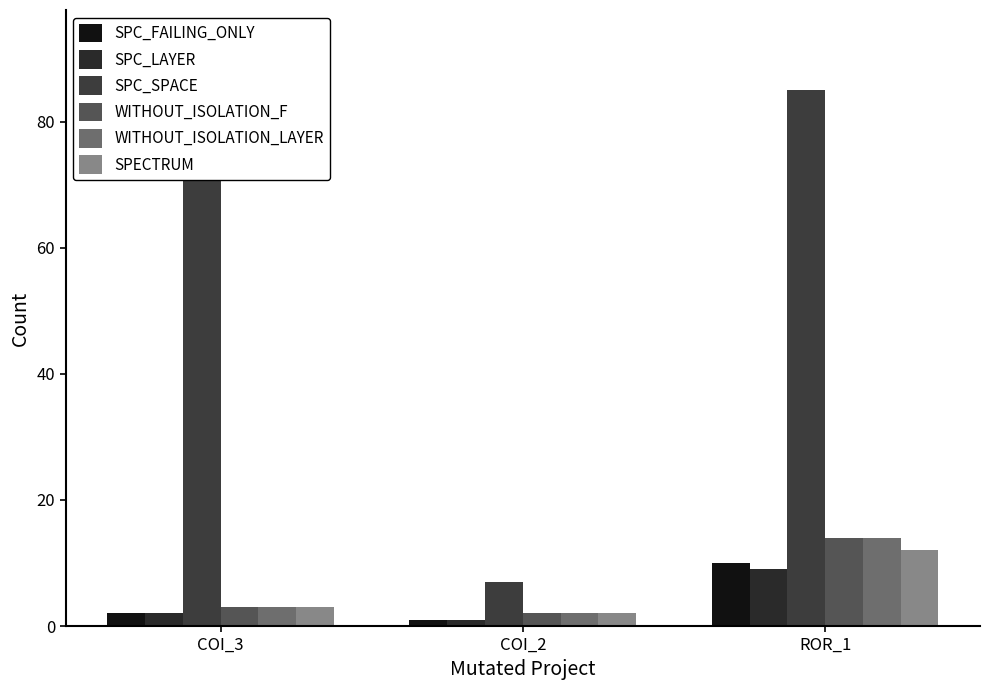

At how many categories does at least one series exceed 28?

2